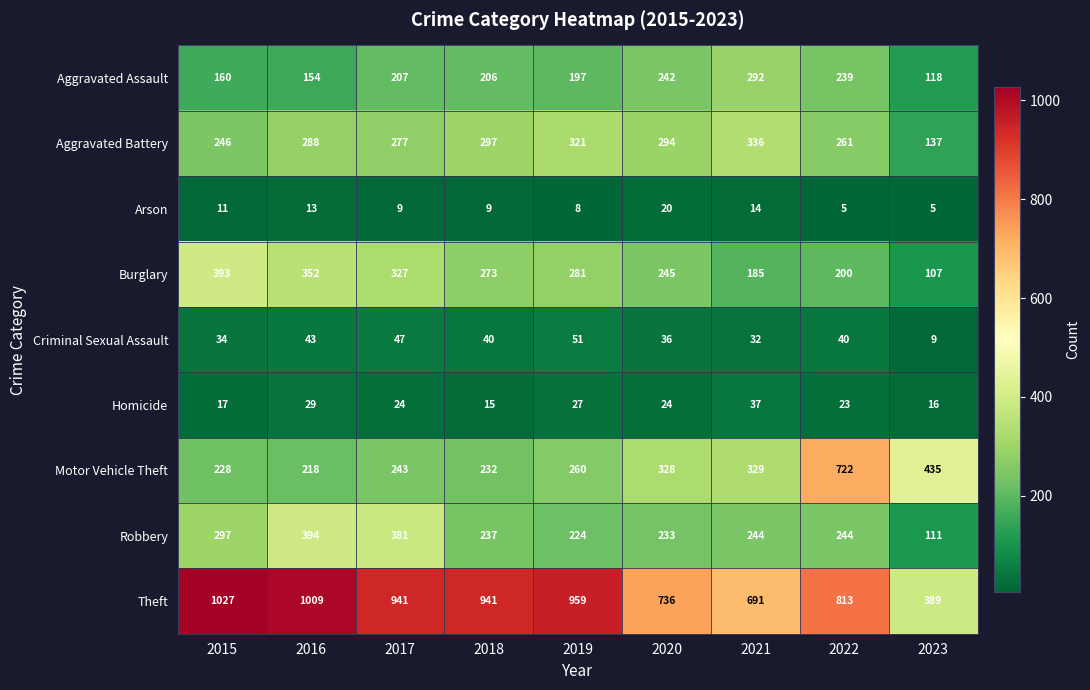

What is the difference between the maximum and minimum values in the Motor Vehicle Theft series?

504